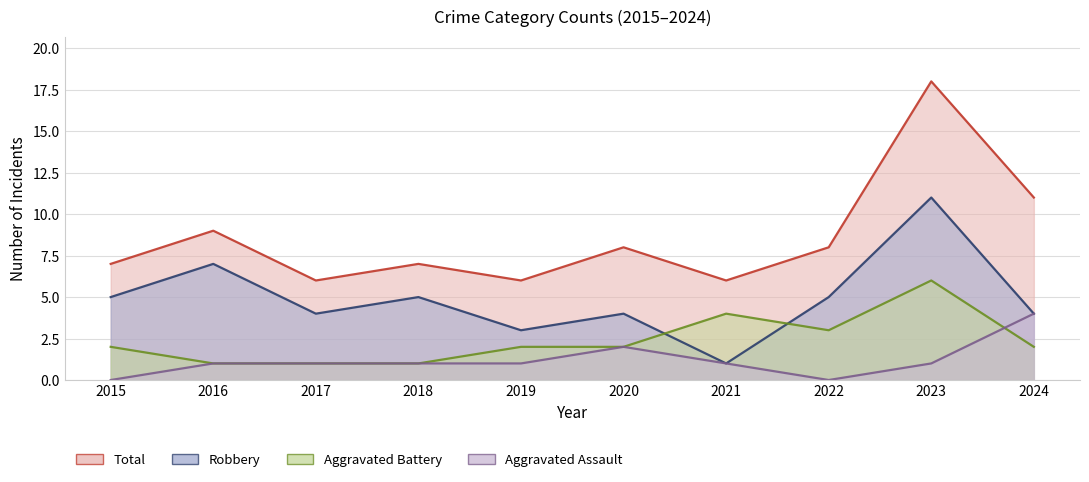

True or false: Robbery and Aggravated Assault cross at least once.

False